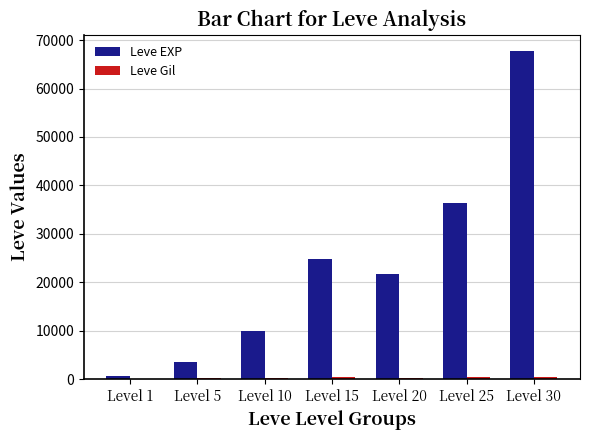

How many series are shown in this chart?

2